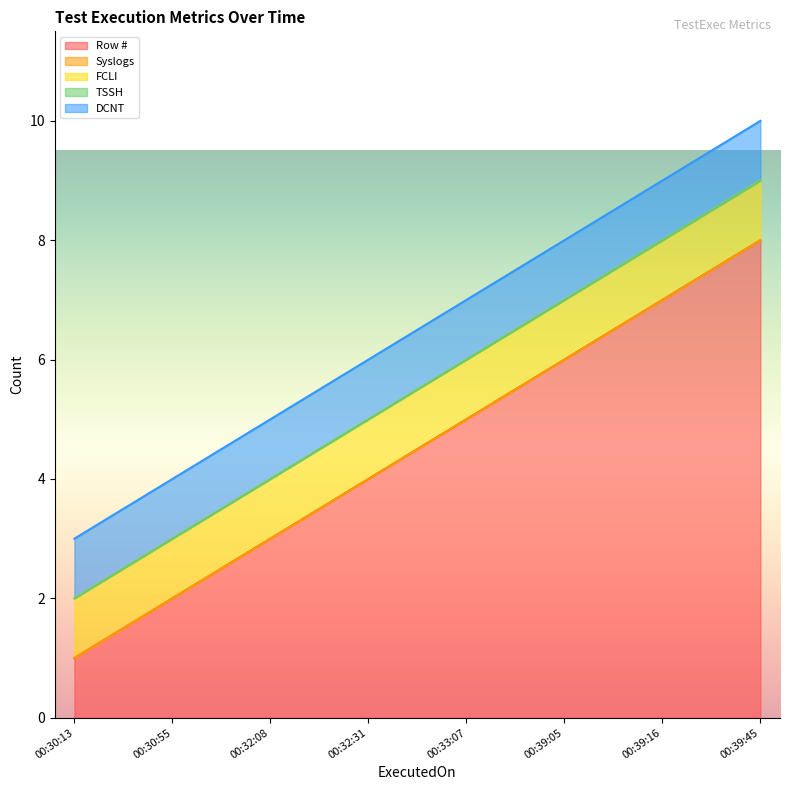

At which category does the chart reach its peak across all series?

2024-01-02 00:39:45